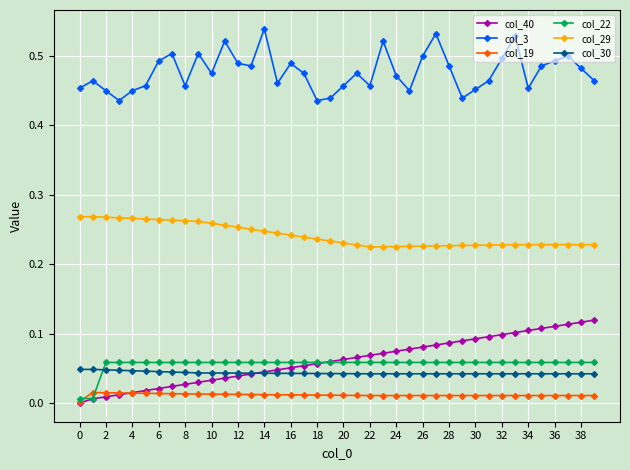

True or false: col_3 and col_40 cross at least once.

False